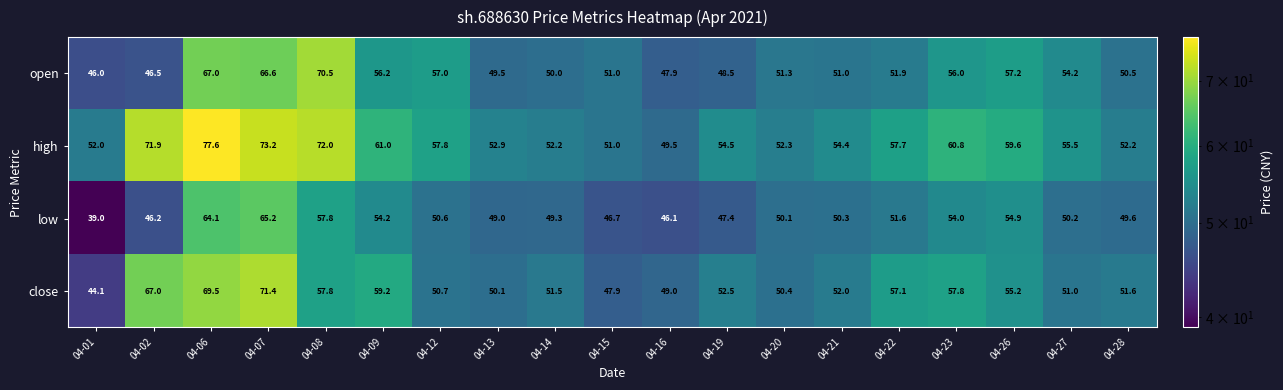

Which series changed the most between 04-15 and 04-19?

close